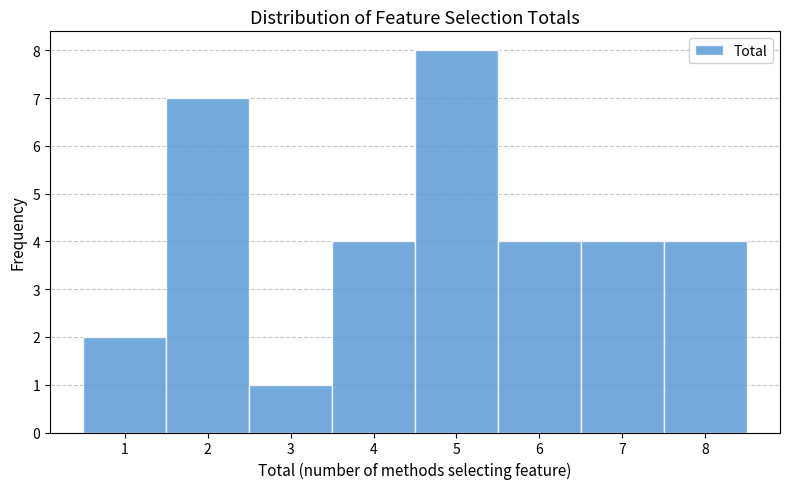

Over which range of the x-axis is the bar tallest?

4.5 to 5.5